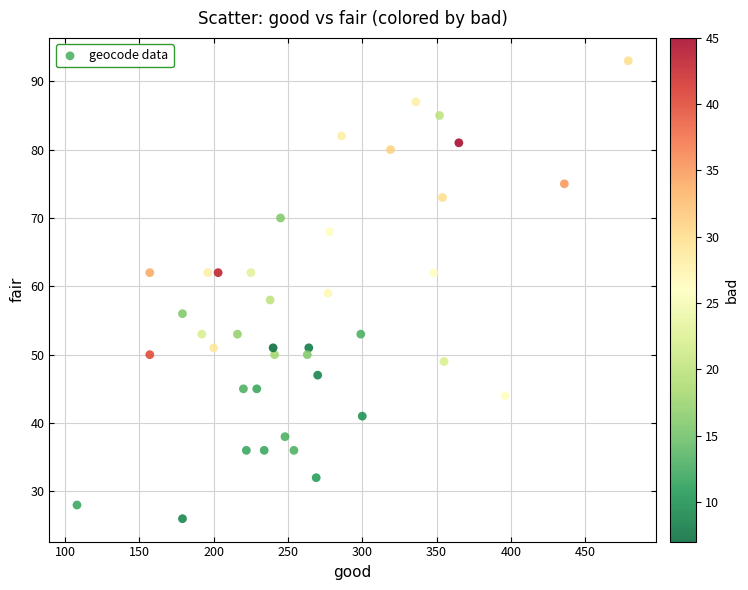

What is the range of Y values (max minus min)?

67